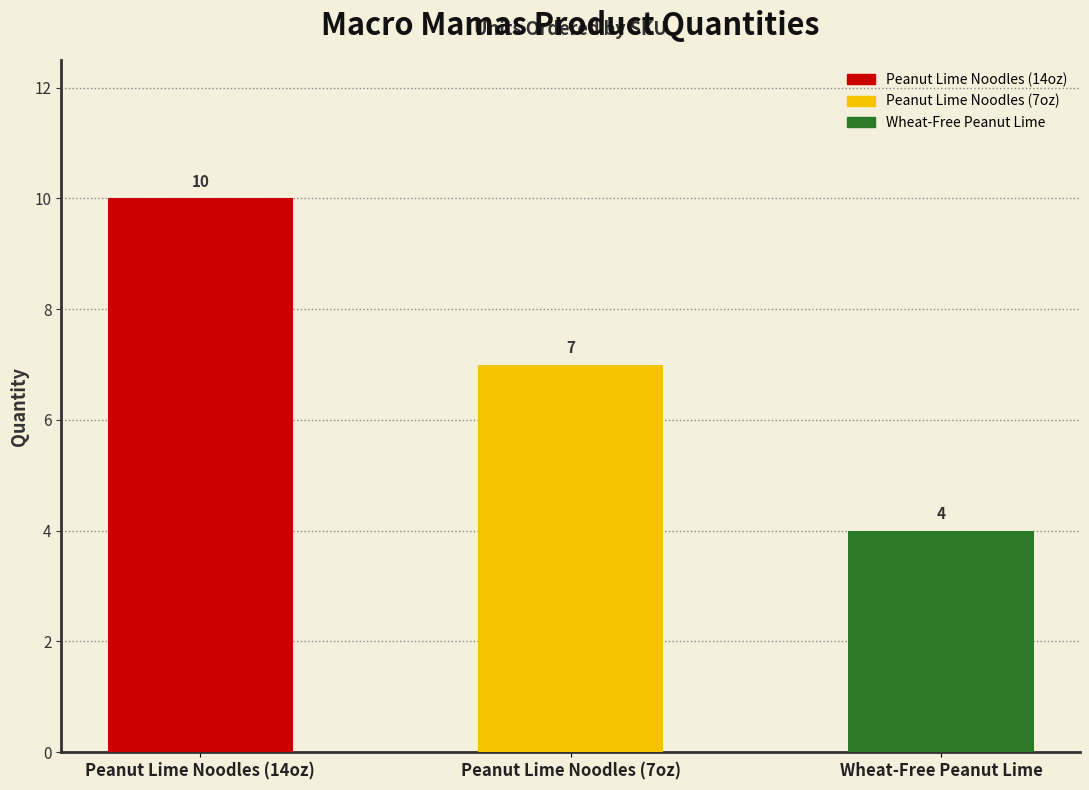

Reading left to right, extract all data points from this chart.

10	7	4